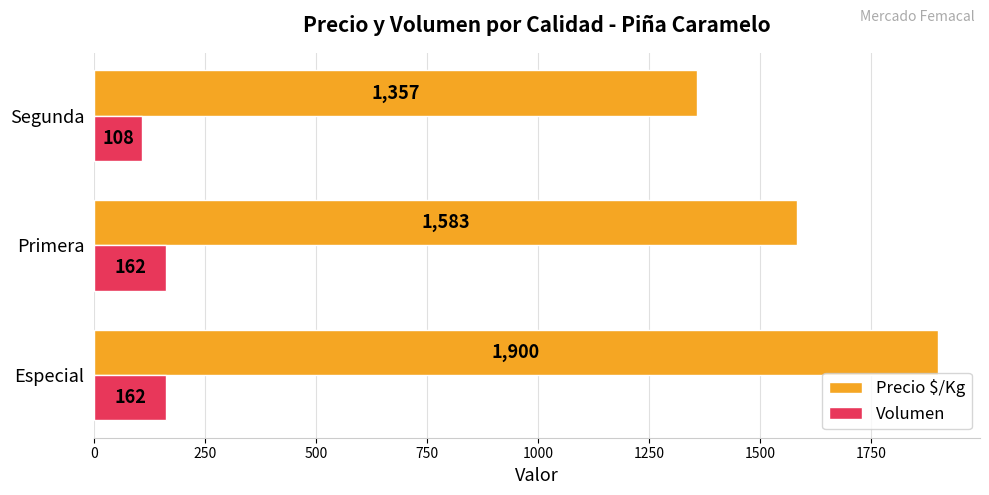

Is it true that Precio $/Kg equals 1583 at Primera?

True